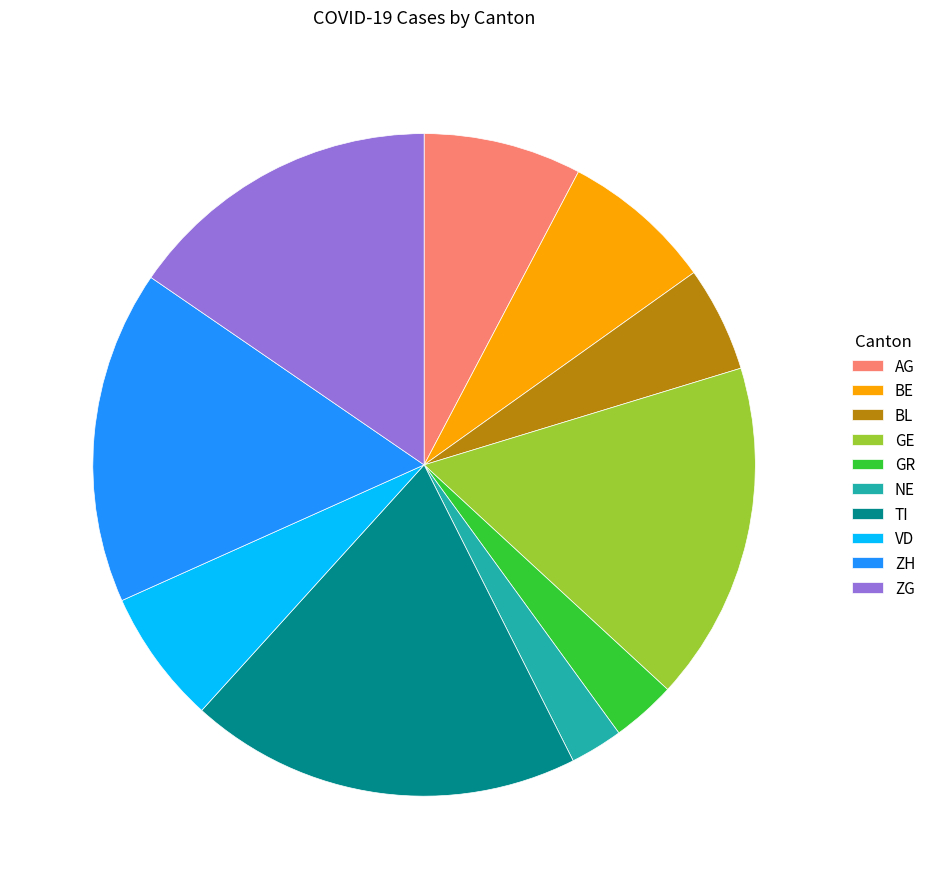

Which category has the smallest portion of the pie?

NE